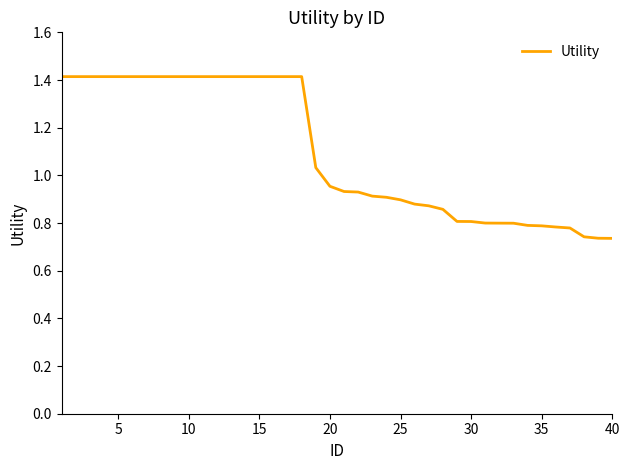

What is the greatest value displayed?

1.4